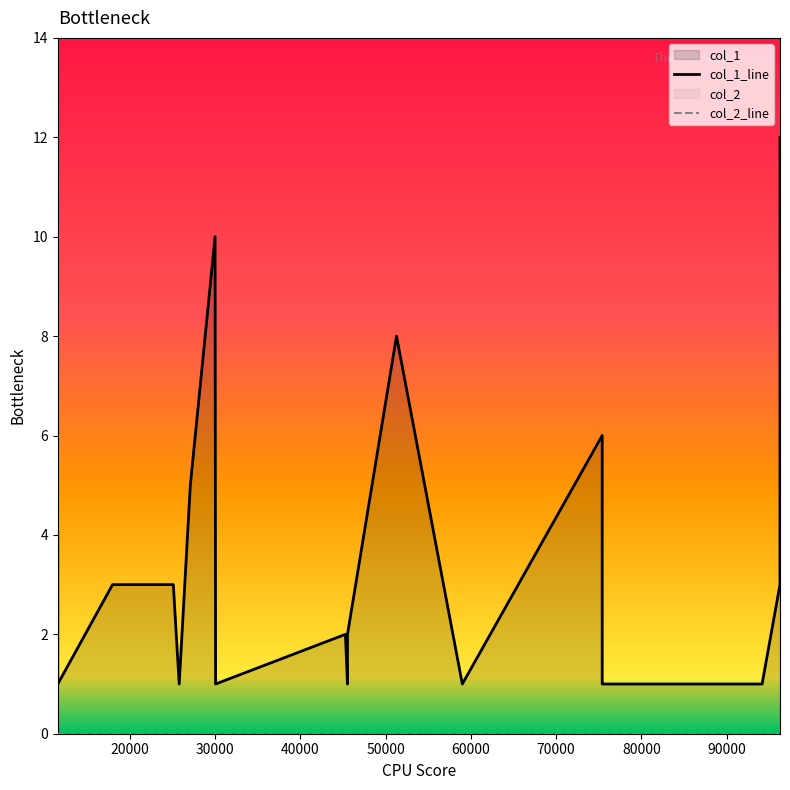

The col_1_line series shows 12 at 11. True or false?

False